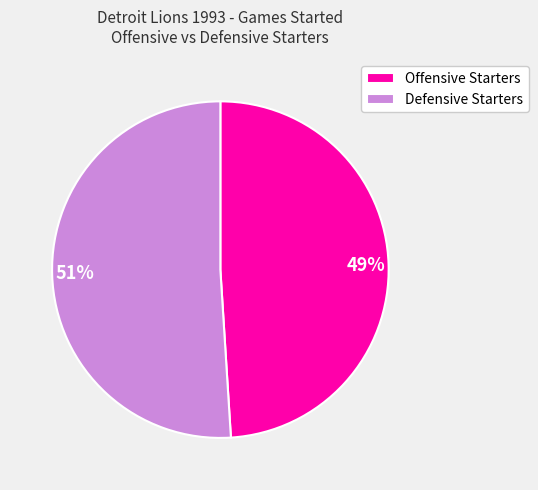

Approximately how many times larger is the value at Defensive Starters compared to Offensive Starters?

1.0